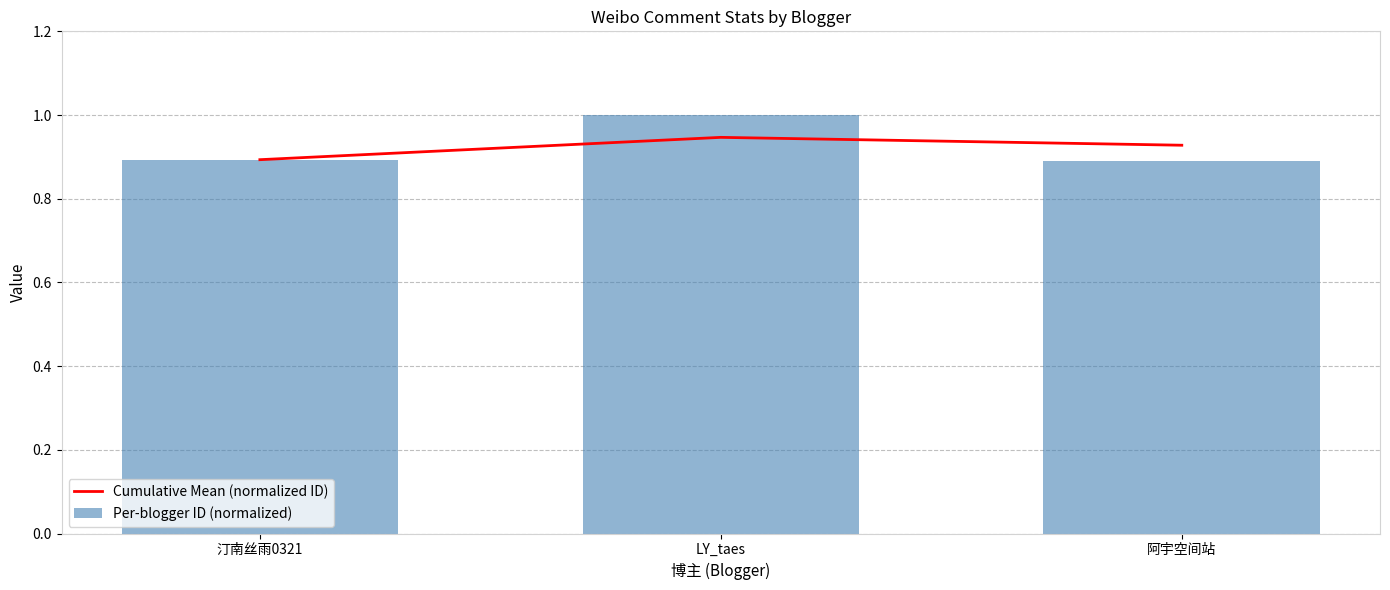

What is the difference between the maximum and minimum values in the Per-blogger ID (normalized) series?

0.1